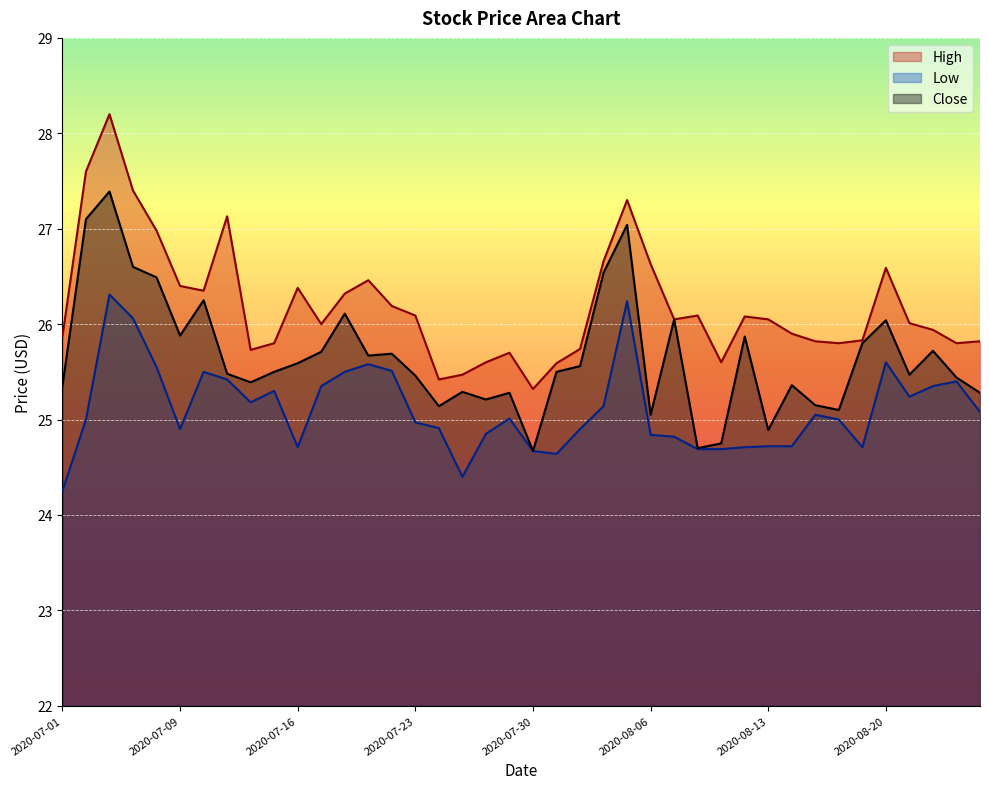

How many data points does each series have?

40